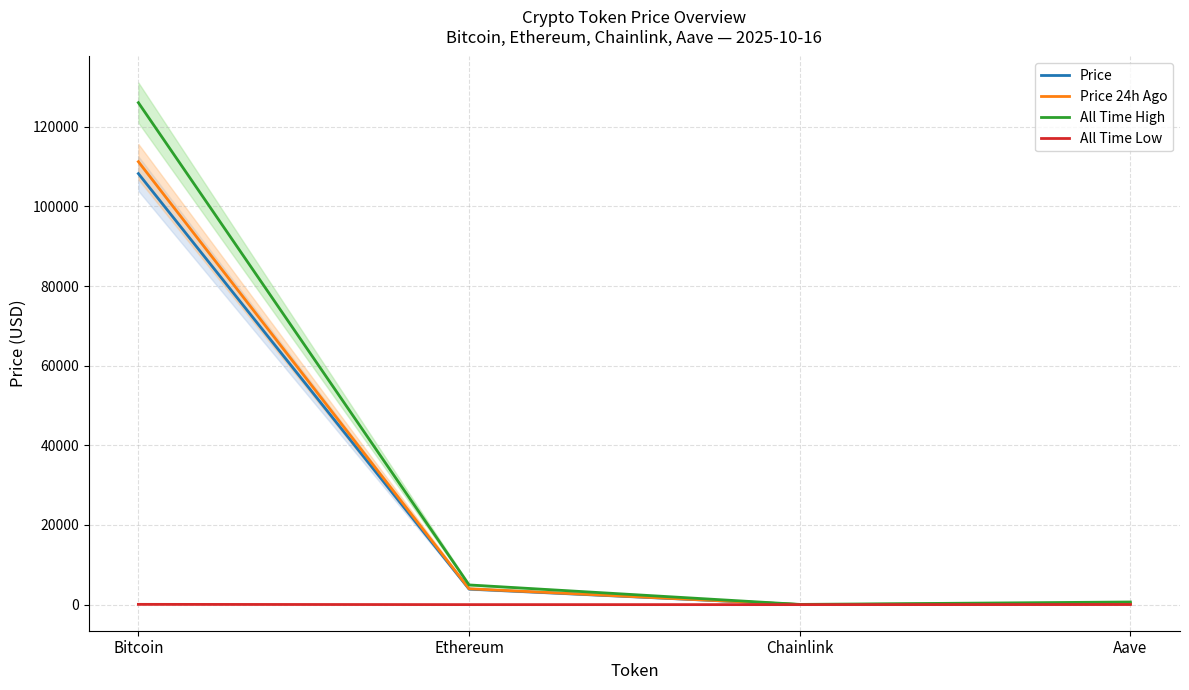

What is the difference between the maximum and minimum values in the Price series?

108244.4